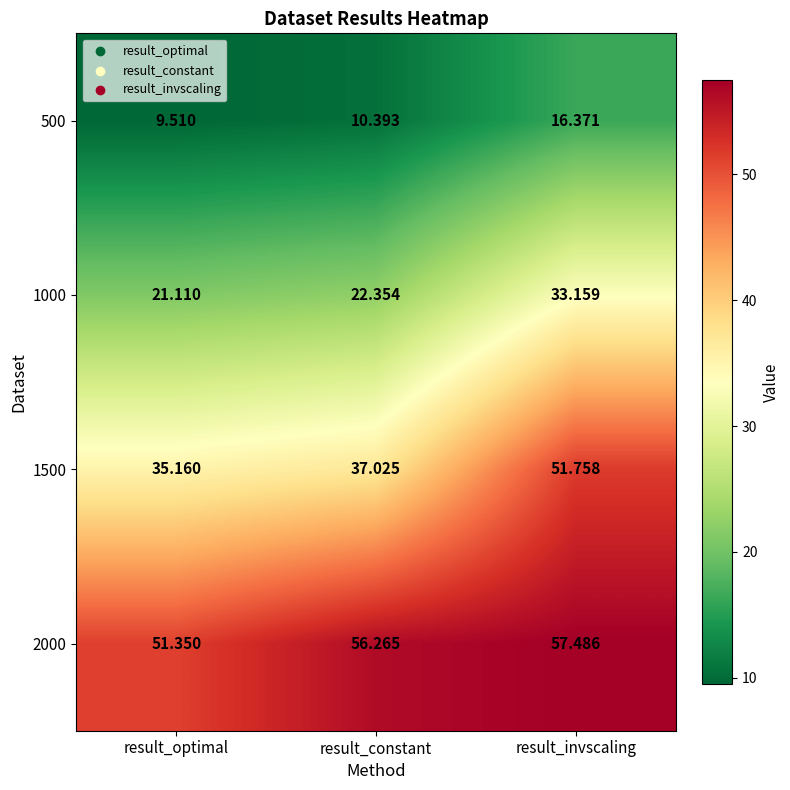

At which label does 2000 reach its peak?

result_invscaling